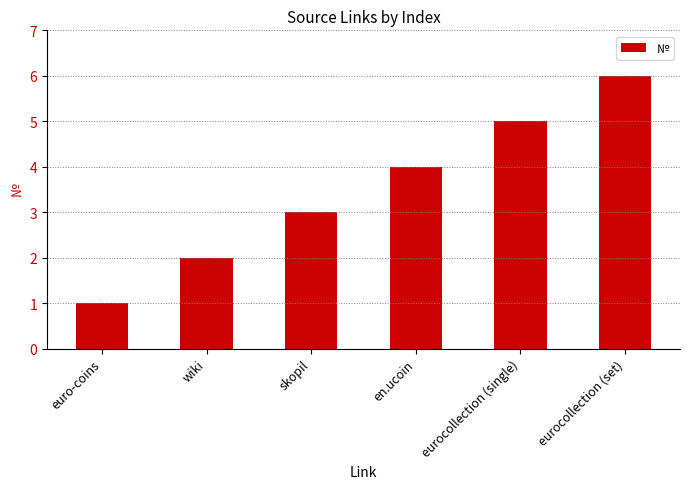

Between wiki and euro-coins, which is larger?

wiki